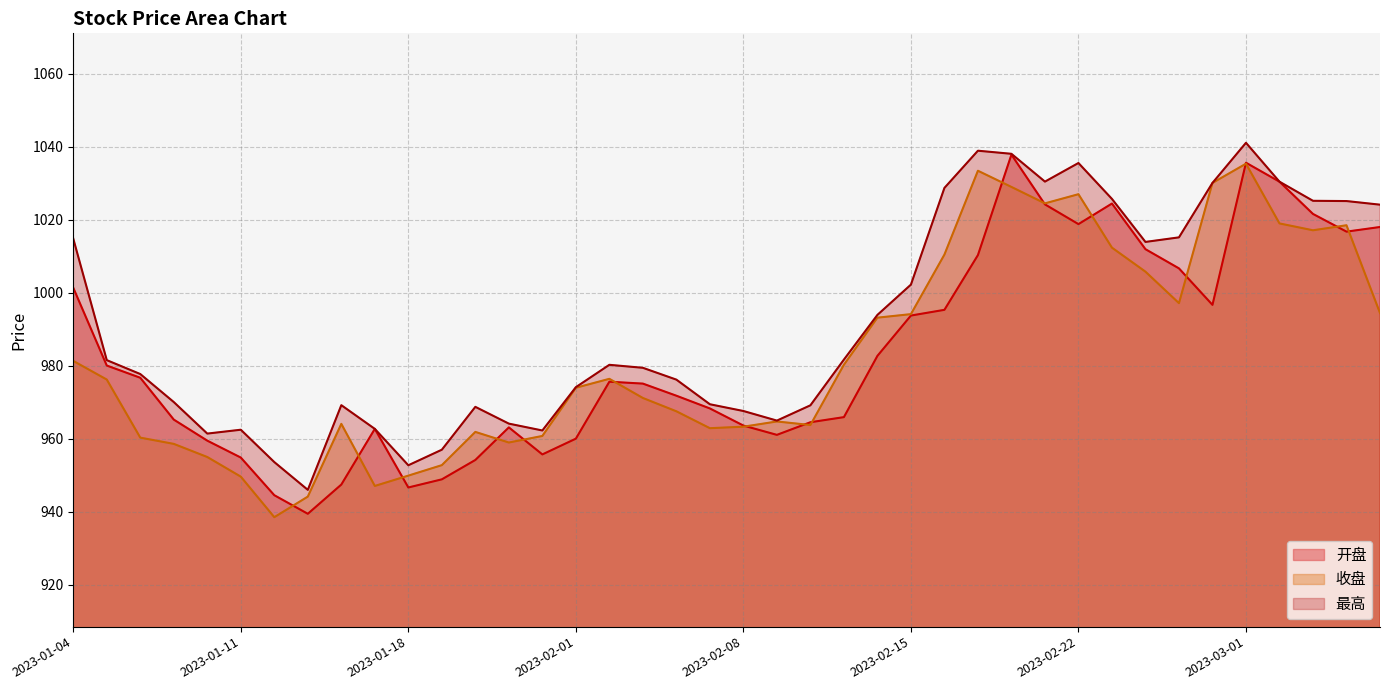

Reading left to right, transcribe all the data shown in this chart.

开盘: 1001.3	980.0	976.7	965.2	959.4	954.8	944.5	939.4	947.4	962.7	946.6	948.8	954.1	963.1	955.7	960.0	975.6	975.1	971.8	968.3	963.6	961.0	964.5	965.9	982.7	993.7	995.3	1010.3	1037.8	1024.2	1018.8	1024.4	1011.9	1006.7	996.7	1035.6	1030.4	1021.6	1016.7	1018.0
收盘: 981.3	976.2	960.3	958.6	955.0	949.6	938.5	944.1	964.0	947.0	949.9	952.7	961.8	958.9	960.7	973.9	976.4	971.1	967.5	962.9	963.3	964.7	963.7	980.2	993.1	994.1	1010.4	1033.4	1029.0	1024.5	1027.0	1012.3	1005.8	997.1	1030.1	1035.3	1019.0	1017.1	1018.5	994.4
最高: 1014.8	981.5	977.7	970.0	961.4	962.4	953.6	946.0	969.2	962.7	952.7	957.0	968.7	964.1	962.2	974.1	980.2	979.4	976.2	969.4	967.6	964.9	969.1	981.7	993.9	1002.2	1028.7	1038.9	1038.1	1030.4	1035.5	1025.7	1013.9	1015.2	1030.1	1041.1	1030.4	1025.2	1025.1	1024.1